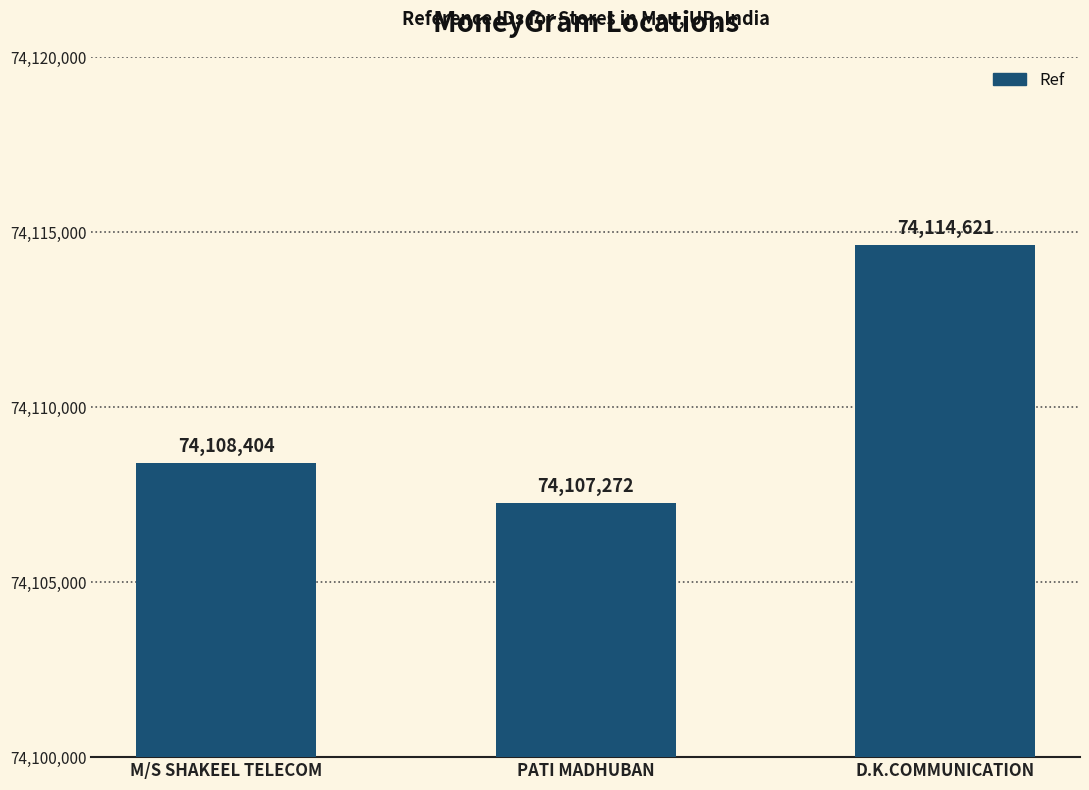

Approximately how many times larger is the value at D.K.COMMUNICATION compared to PATI MADHUBAN?

1.0